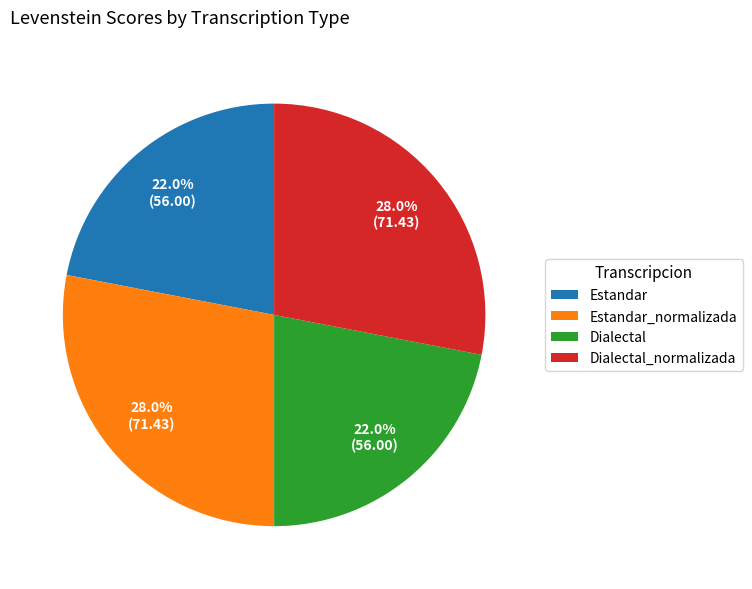

Is there a majority slice in this chart?

No